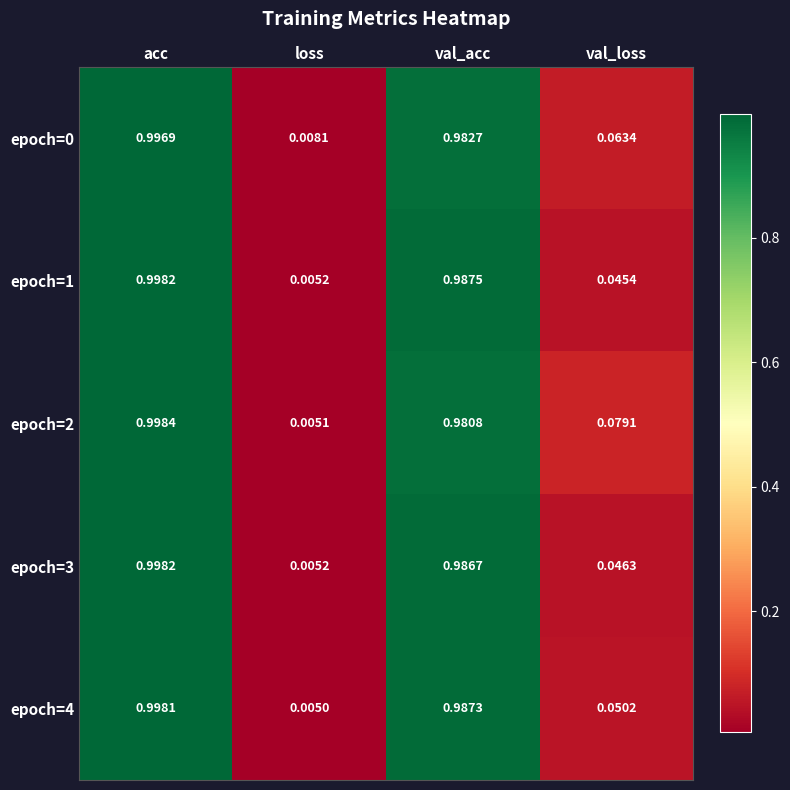

At which category is the sum across all series the highest?

acc